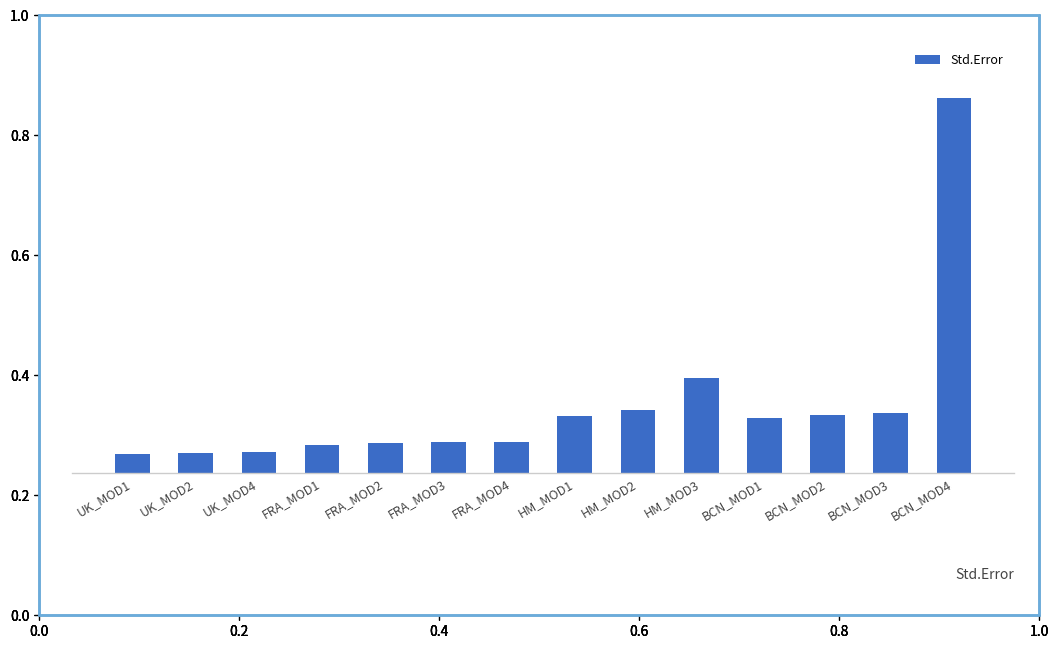

Between FRA_MOD3 and FRA_MOD2, which is larger?

FRA_MOD3